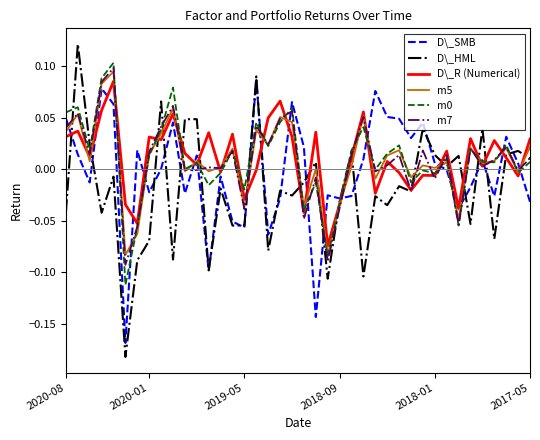

How many distinct data groups are displayed?

6